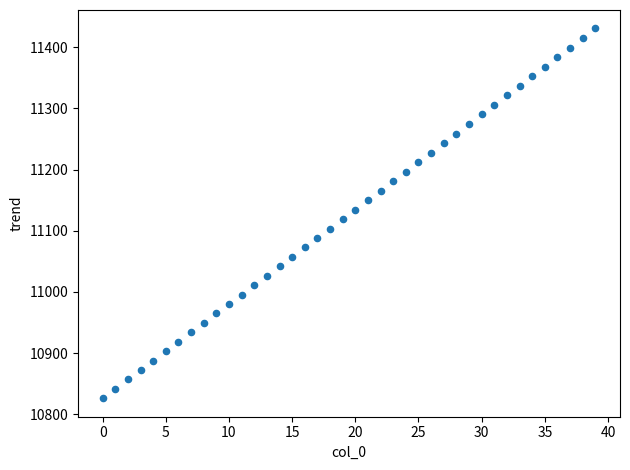

What is the range of Y values (max minus min)?

604.1